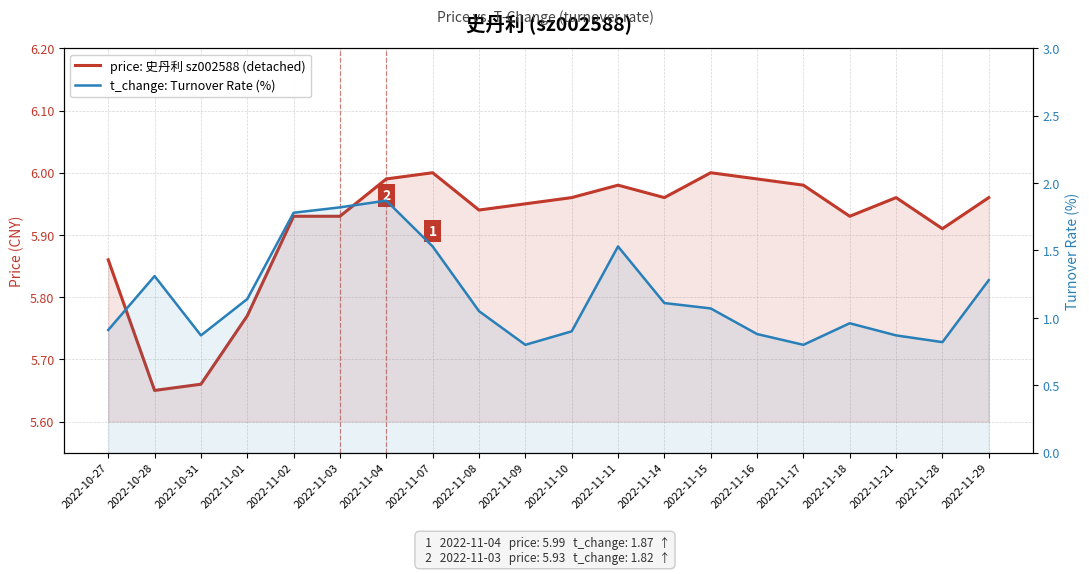

How many interior local valleys does the price: 史丹利 sz002588 (detached) series have?

5